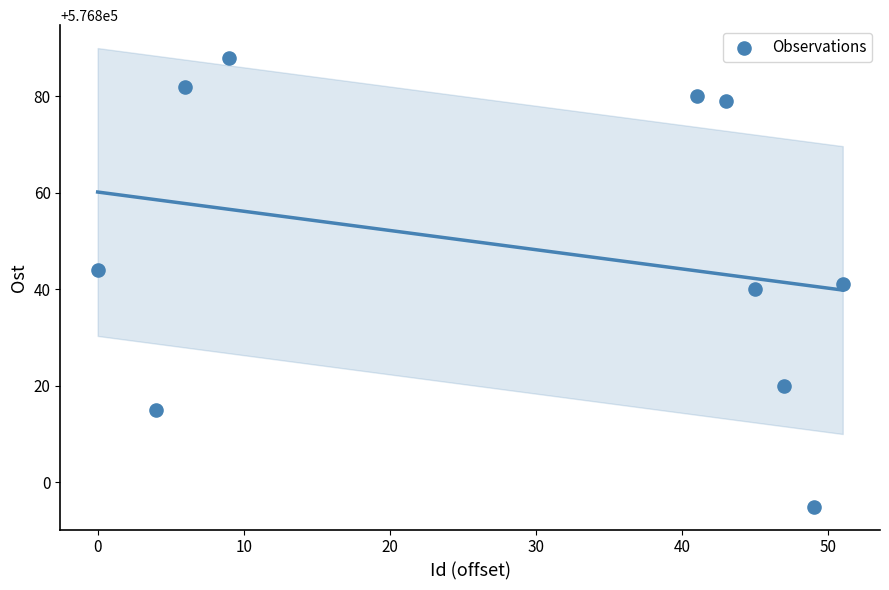

What is the average X value?

30